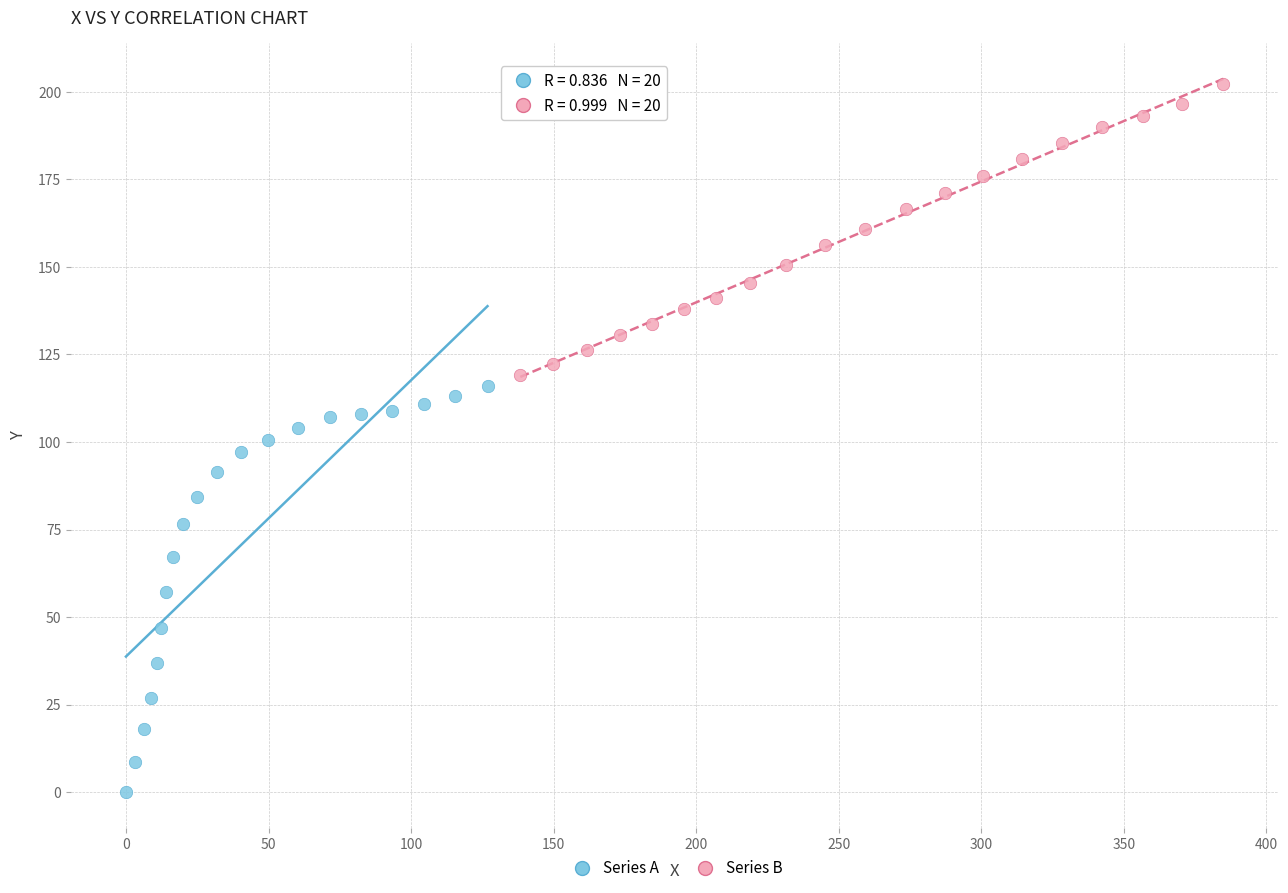

Which series contains the highest Y value?

Series B